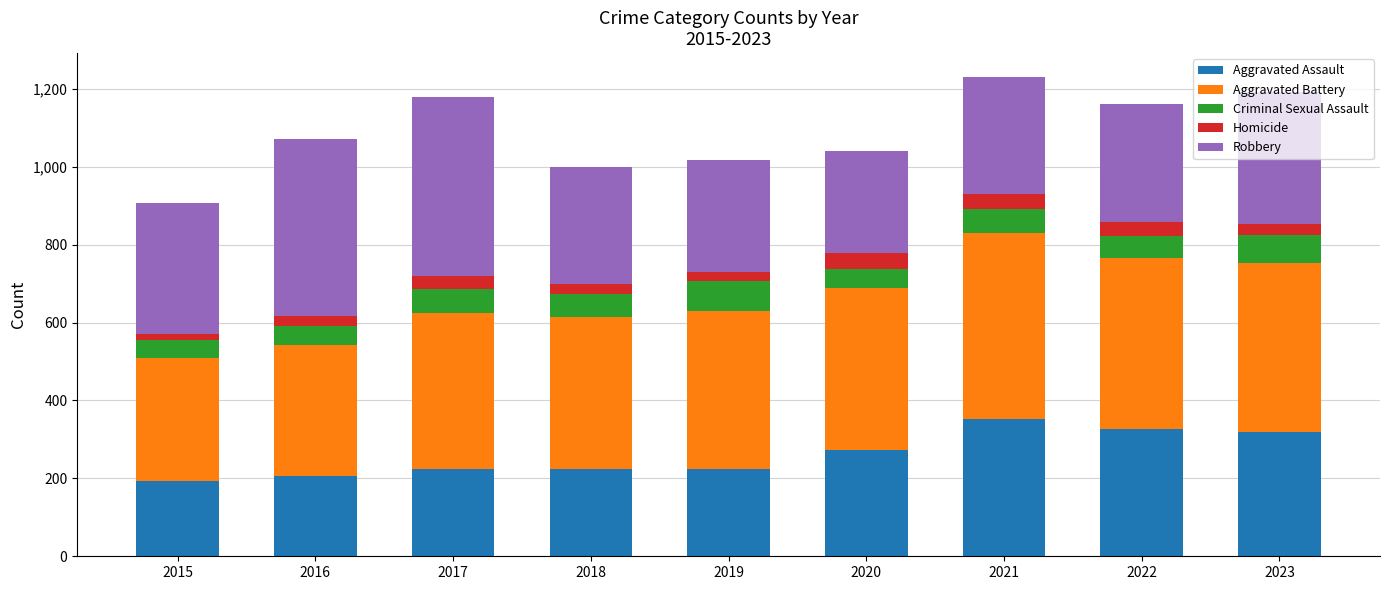

True or false: Aggravated Assault has a value of 223 at 2019.

True